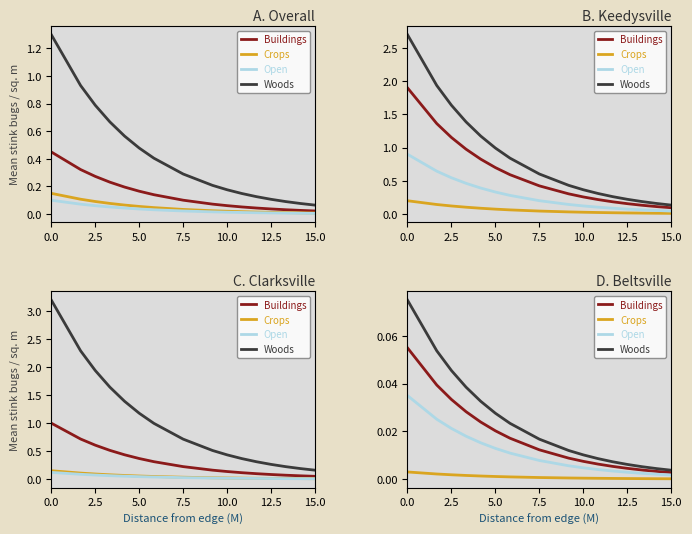

What is the label of the 15th point from the right?

2.5